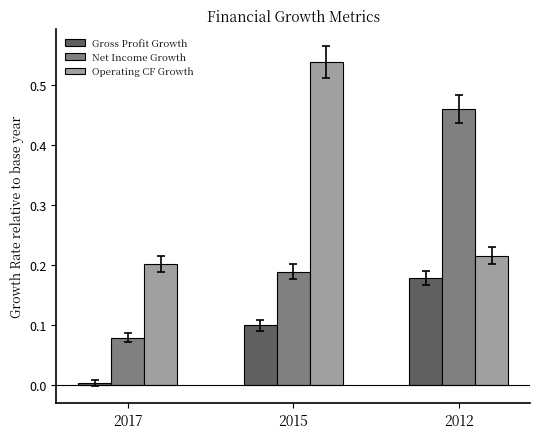

What are all the series names shown in the legend?

Gross Profit Growth, Net Income Growth, Operating CF Growth